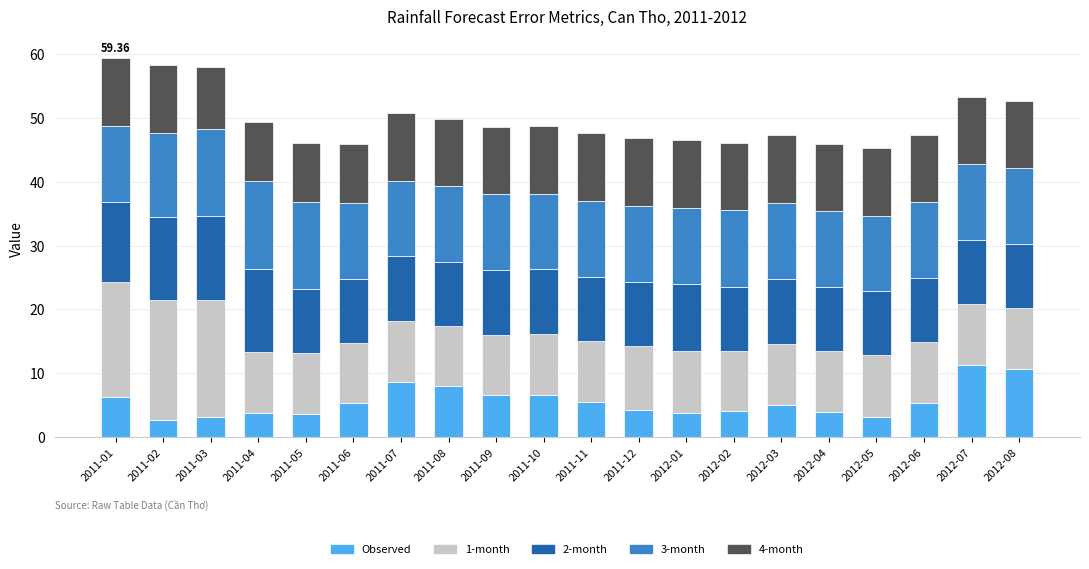

What is the total value across all series at 2012-07?

53.3